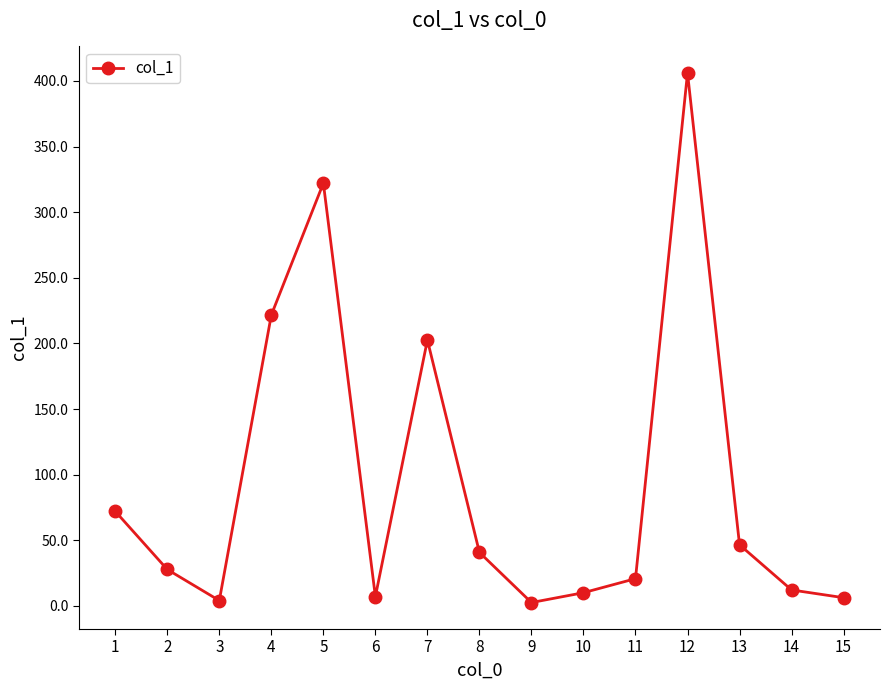

The value at 2 is 42.0. True or false?

False